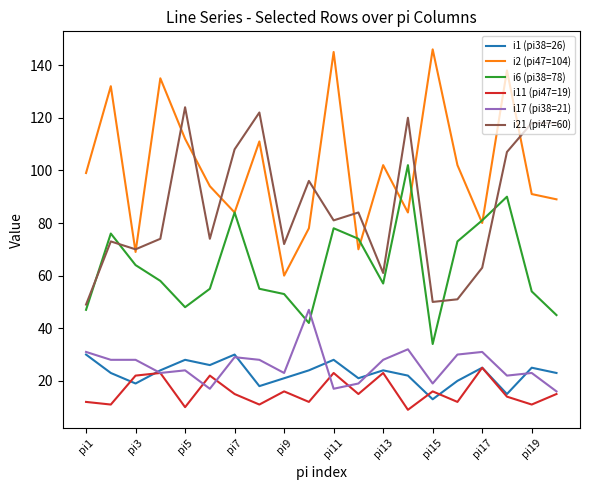

Which series has the largest total across all categories?

i2 (pi47=104)